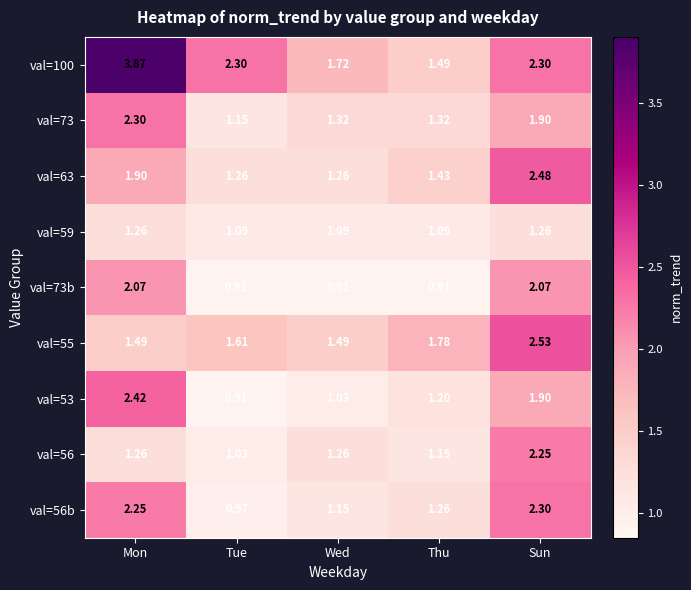

At which category does the chart reach its peak across all series?

Mon